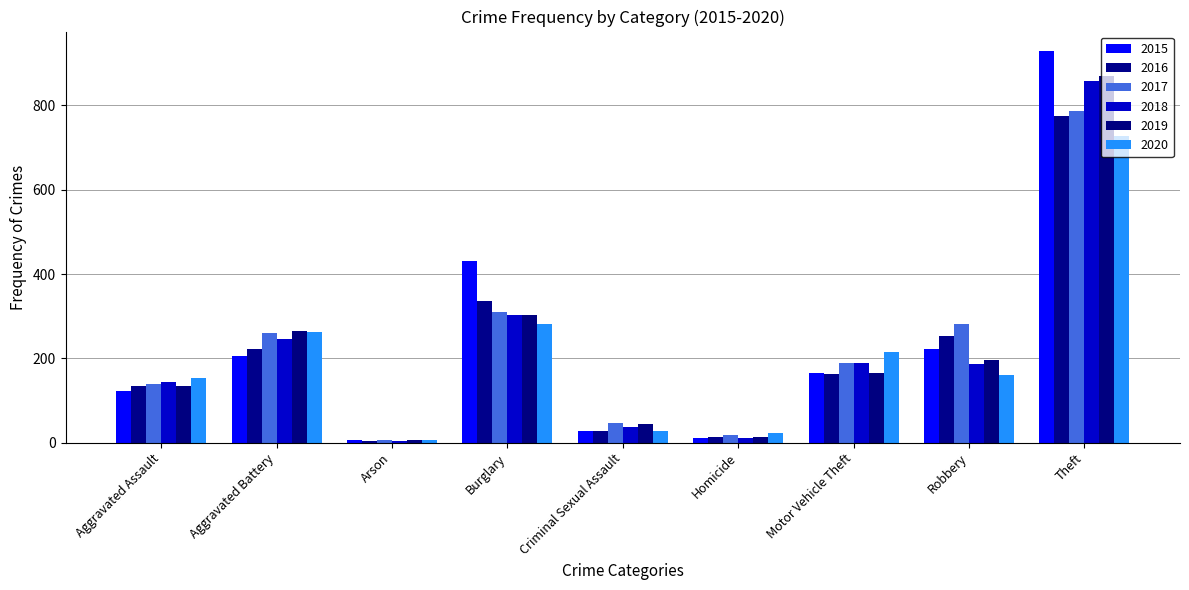

At Aggravated Battery, list the series in order from largest to smallest.

2019, 2020, 2017, 2018, 2016, 2015